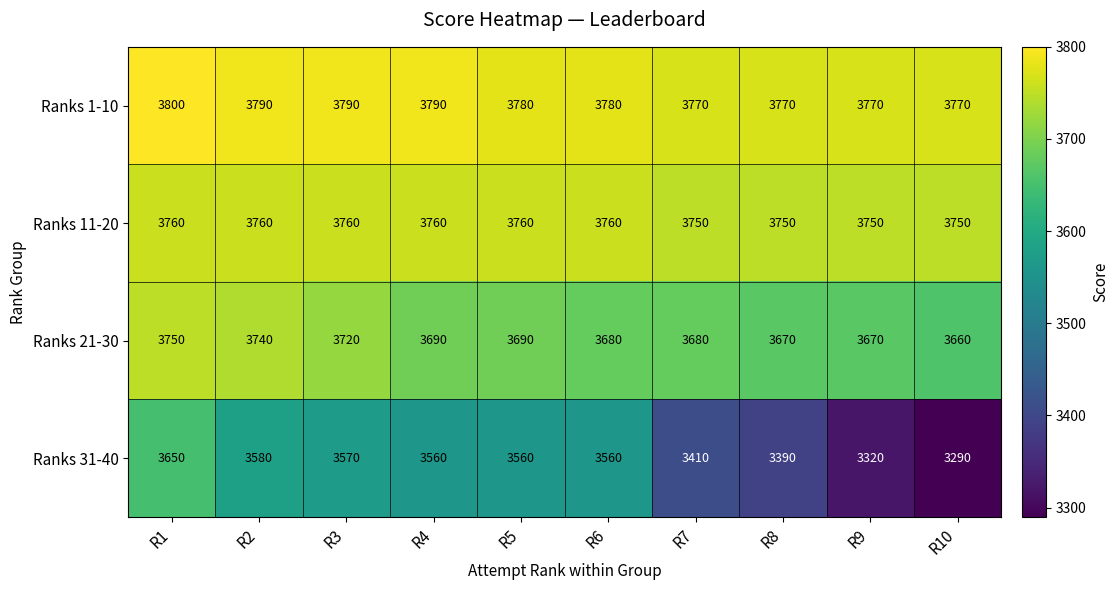

What is the difference between the highest and lowest values at R7?

360